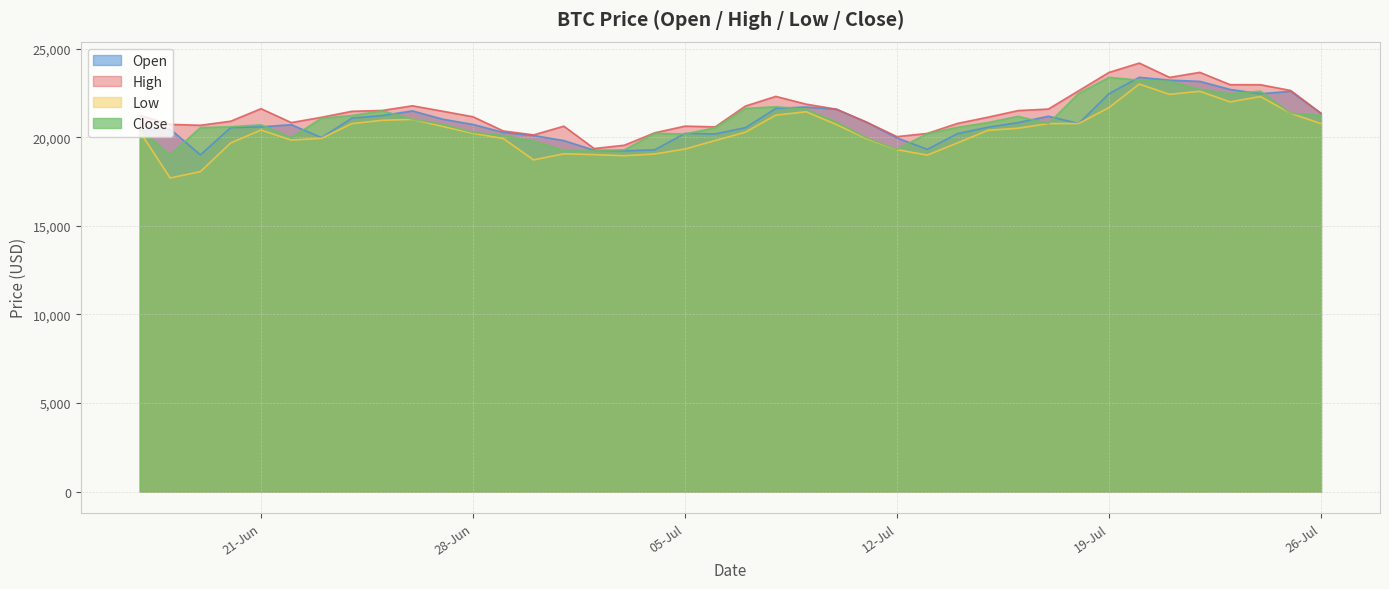

Does the chart have visible grid lines?

Yes